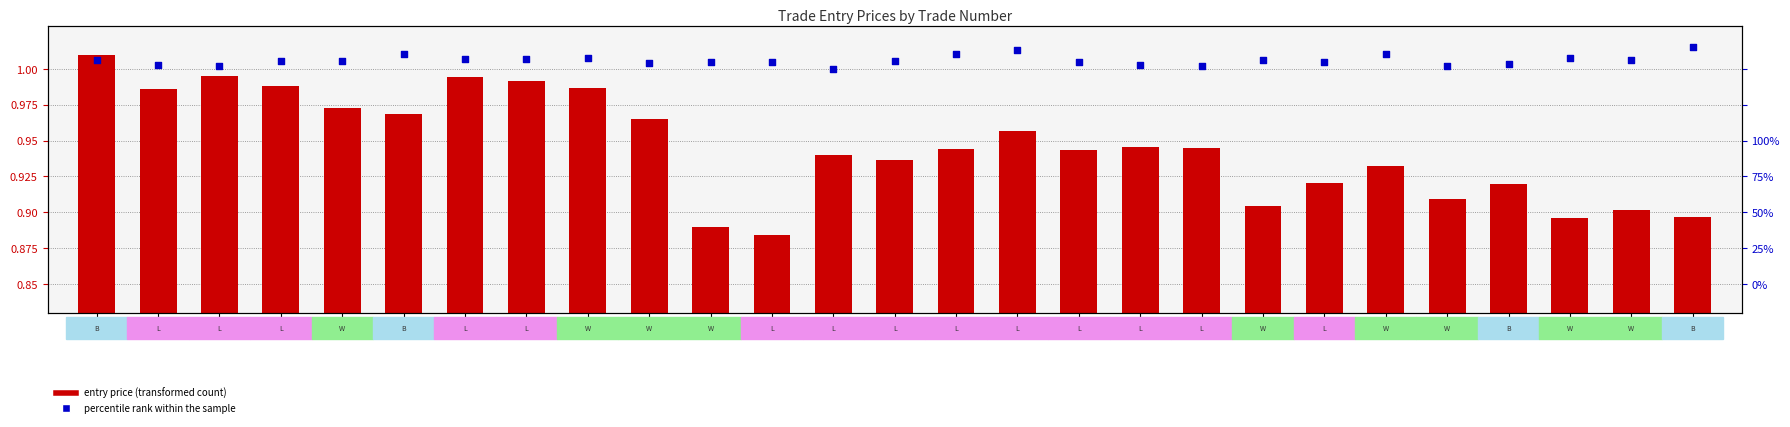

Which series has the largest Y range (max minus min)?

entry price (transformed count)